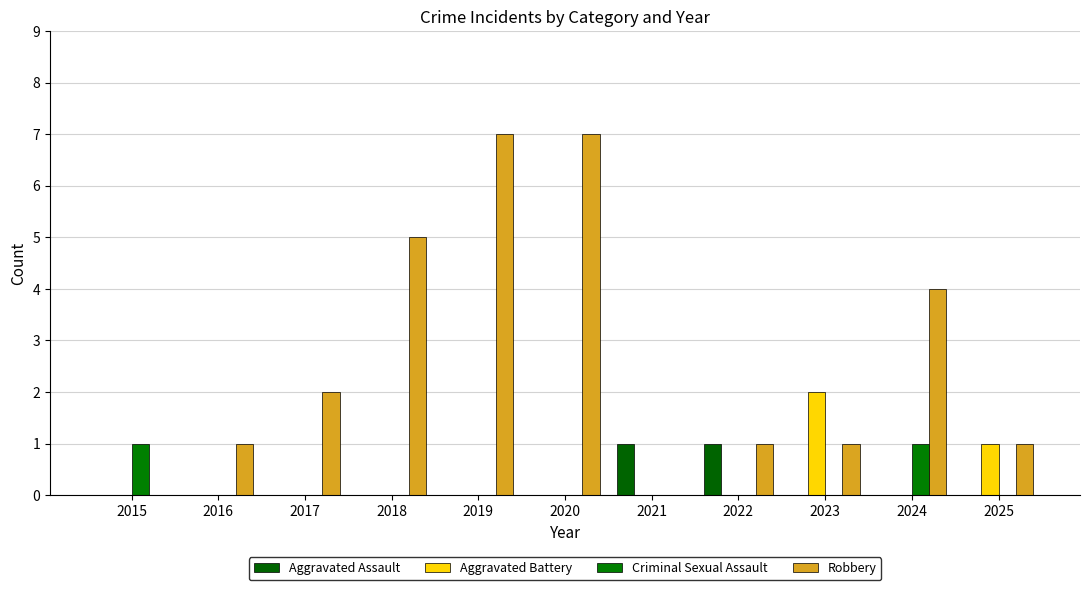

List the series in order of their peak value, lowest first.

Aggravated Assault, Criminal Sexual Assault, Aggravated Battery, Robbery